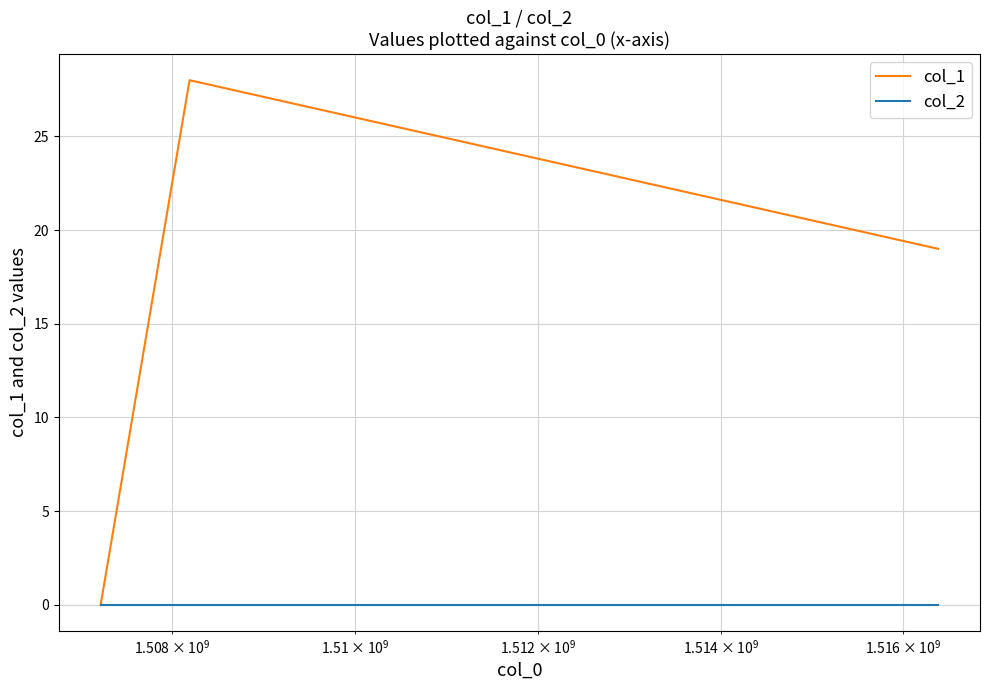

What is the highest value of the col_1 series?

28